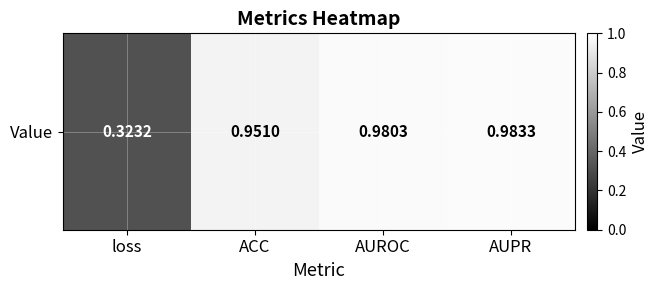

Rank the categories by value from lowest to highest.

loss, ACC, AUROC, AUPR